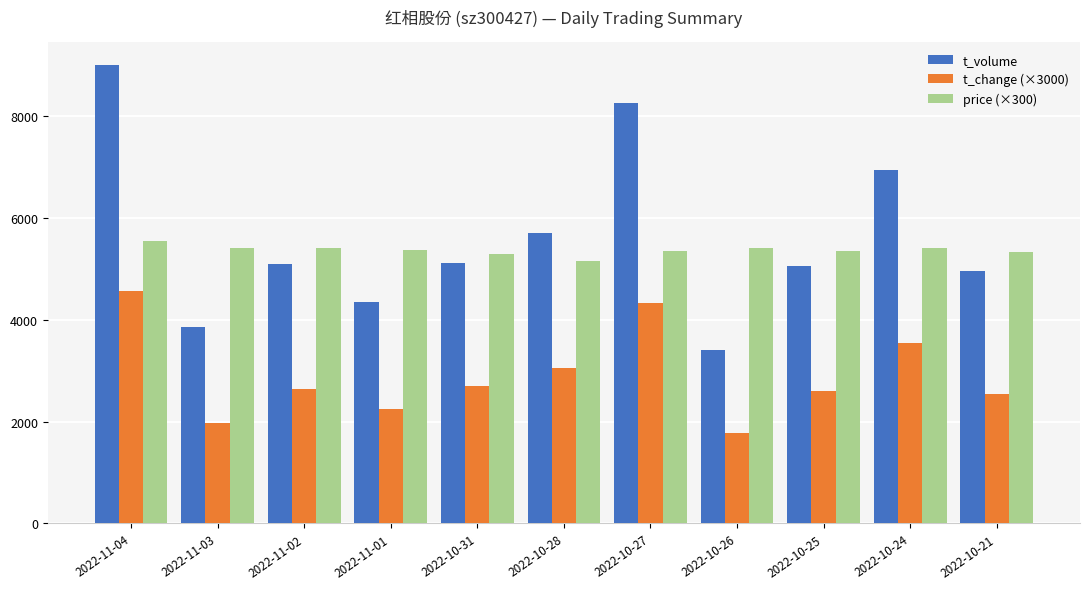

What is the sum of the t_volume values at 2022-11-03 and 2022-11-04?

12859.0